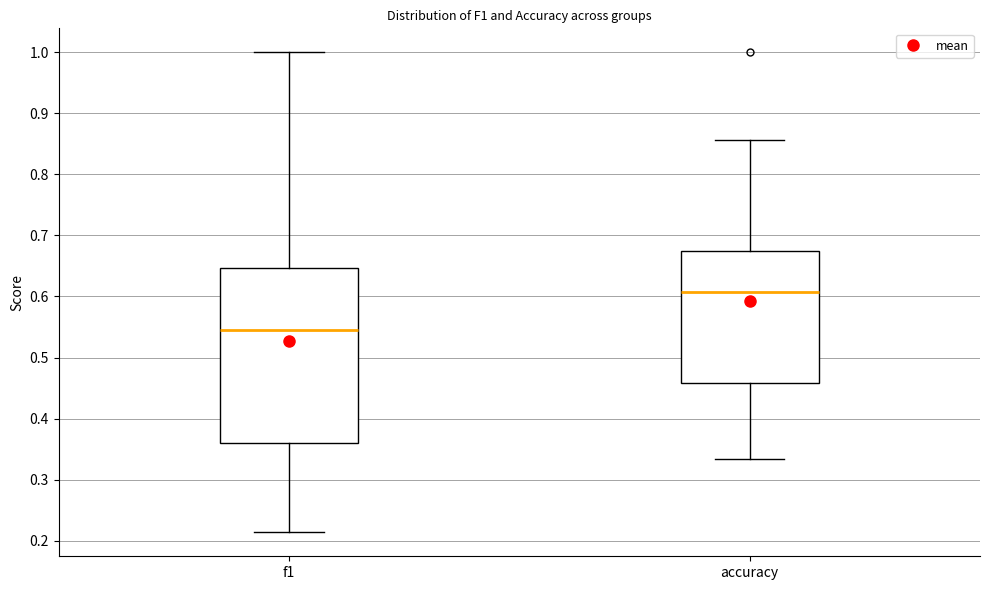

Where is the lower edge of the box for f1 on the y-axis? The values are not printed on the chart, so give them approximately, as read against the axis.

0.36